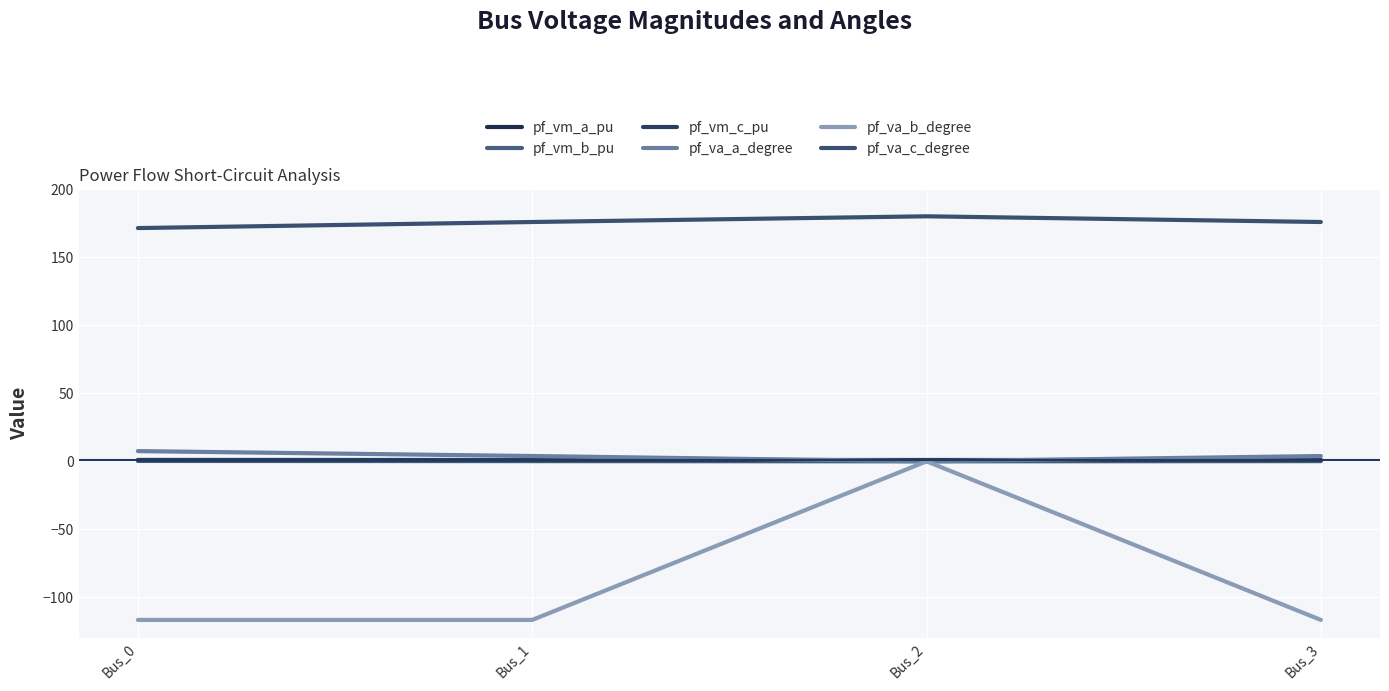

Is this an area chart (filled region under the line)?

No